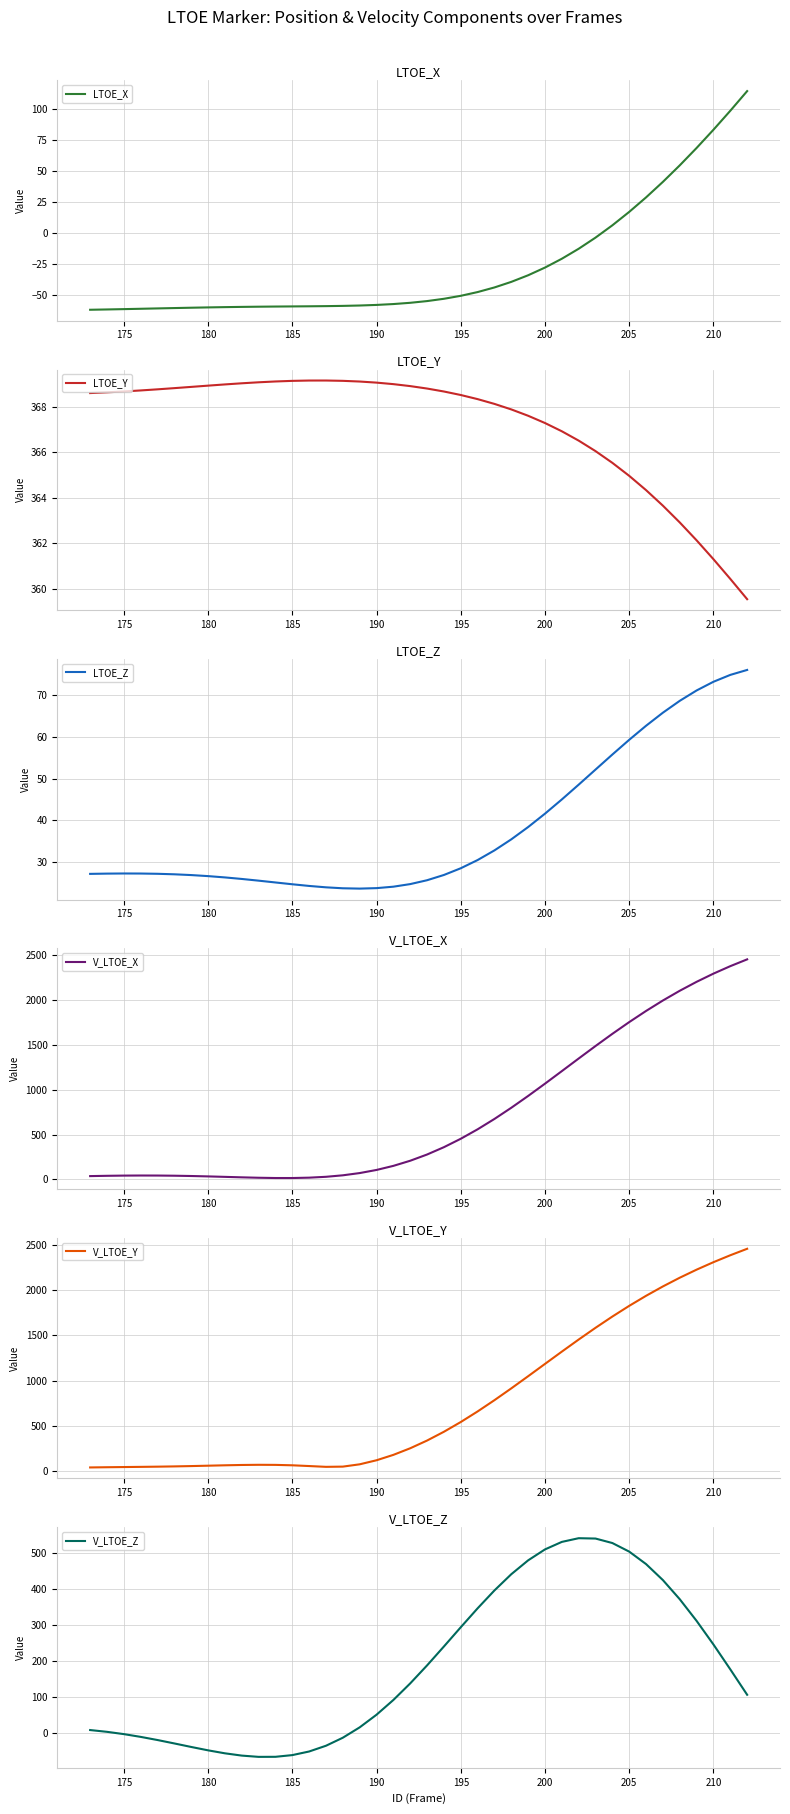

What is the highest value of the V_LTOE_X series?

2455.9